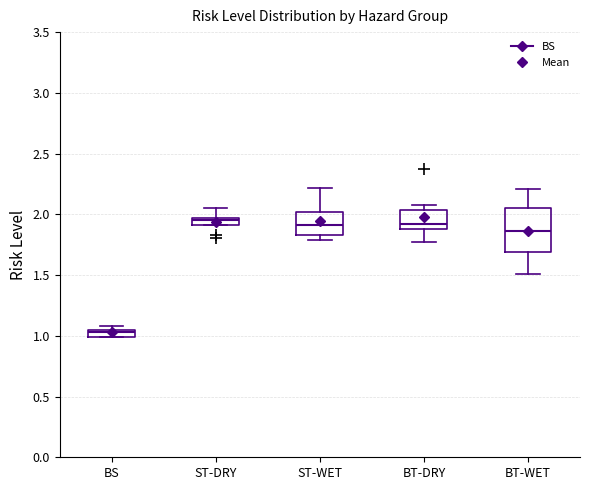

Where does the upper whisker of the box for BT-WET end on the y-axis? The values are not printed on the chart, so give them approximately, as read against the axis.

2.20